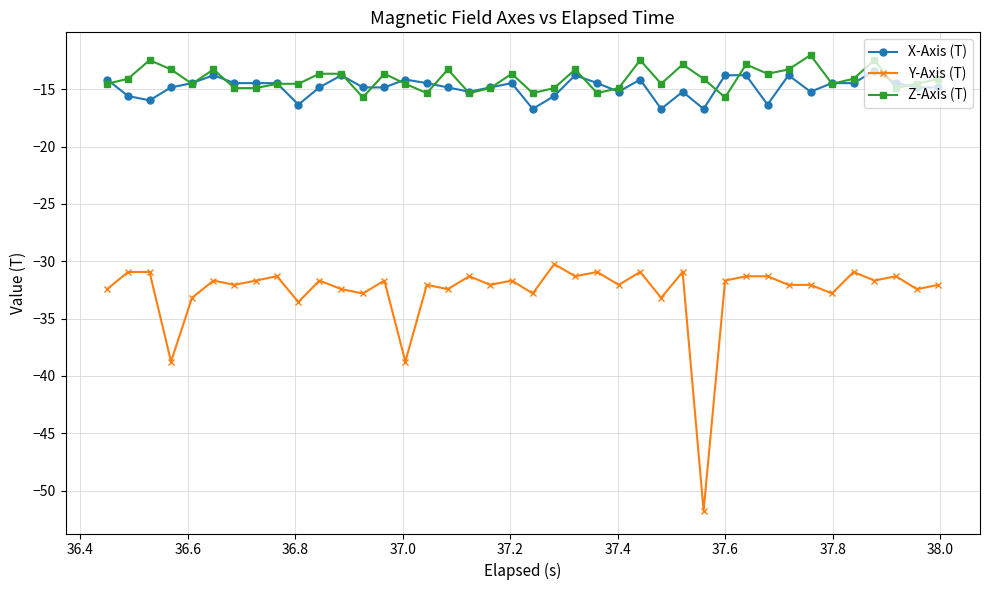

What are all the series names shown in the legend?

X-Axis (T), Y-Axis (T), Z-Axis (T)